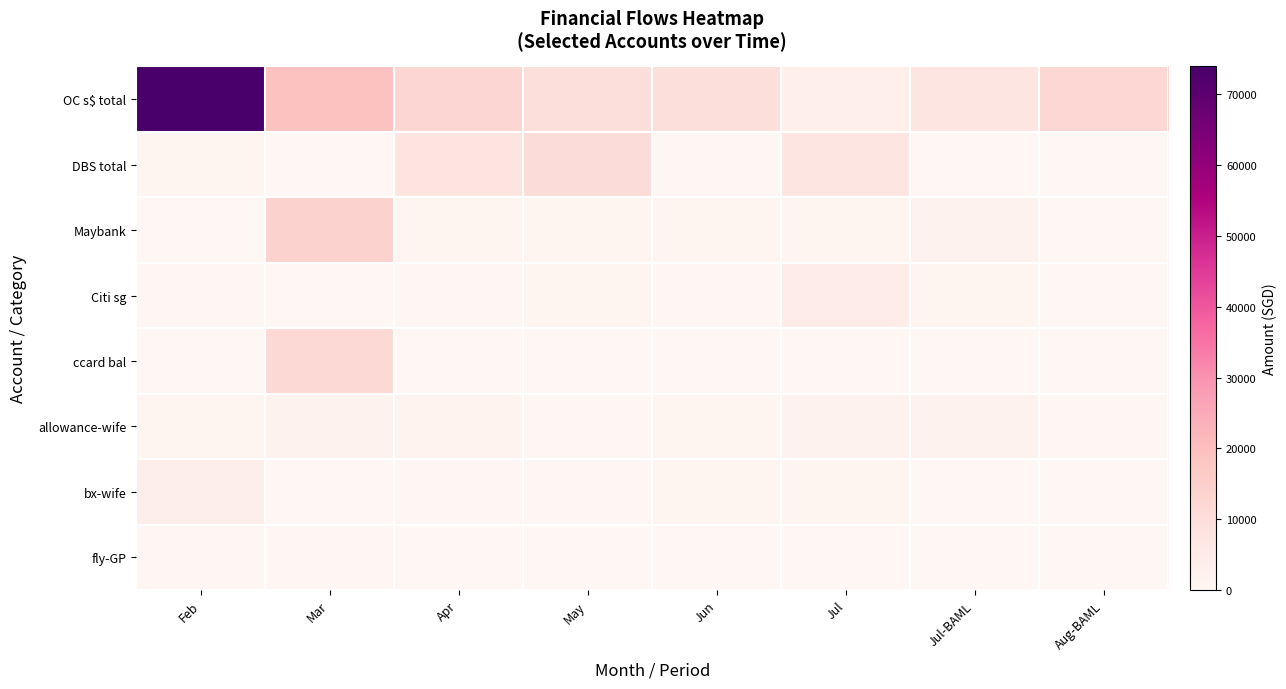

Which series changed the most between Apr and Jul-BAML?

DBS total